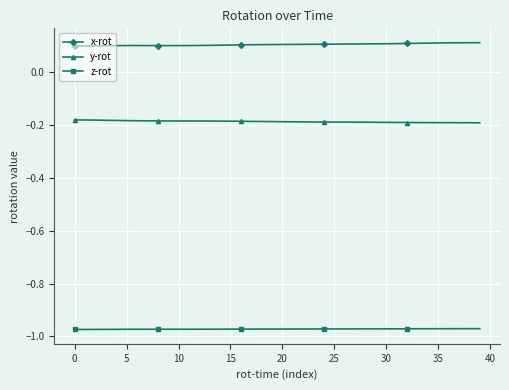

Which series has the largest total across all categories?

x-rot